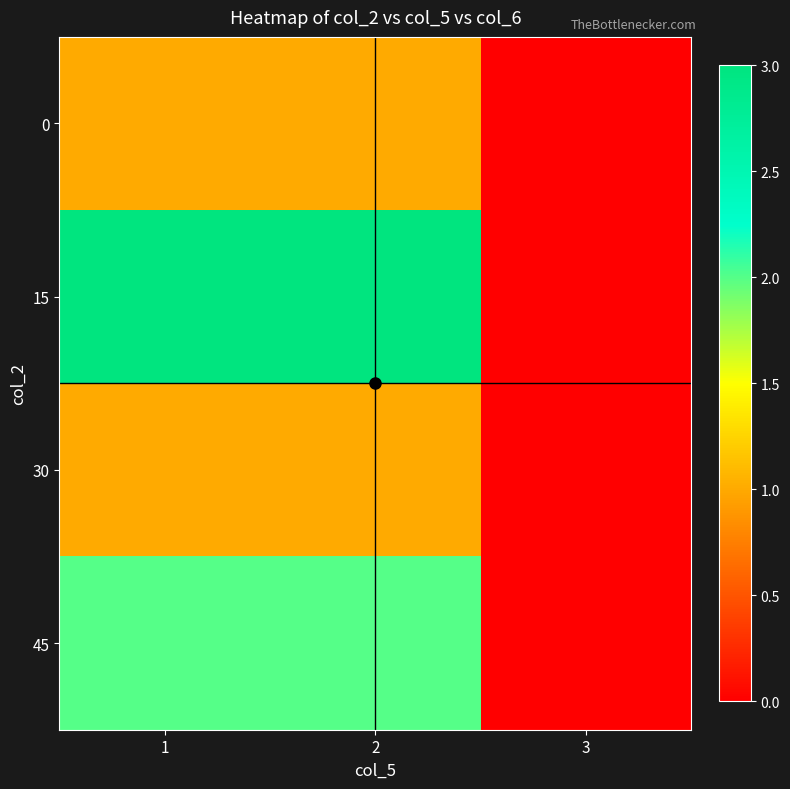

At 3, list the series in order from largest to smallest.

0, 15, 30, 45